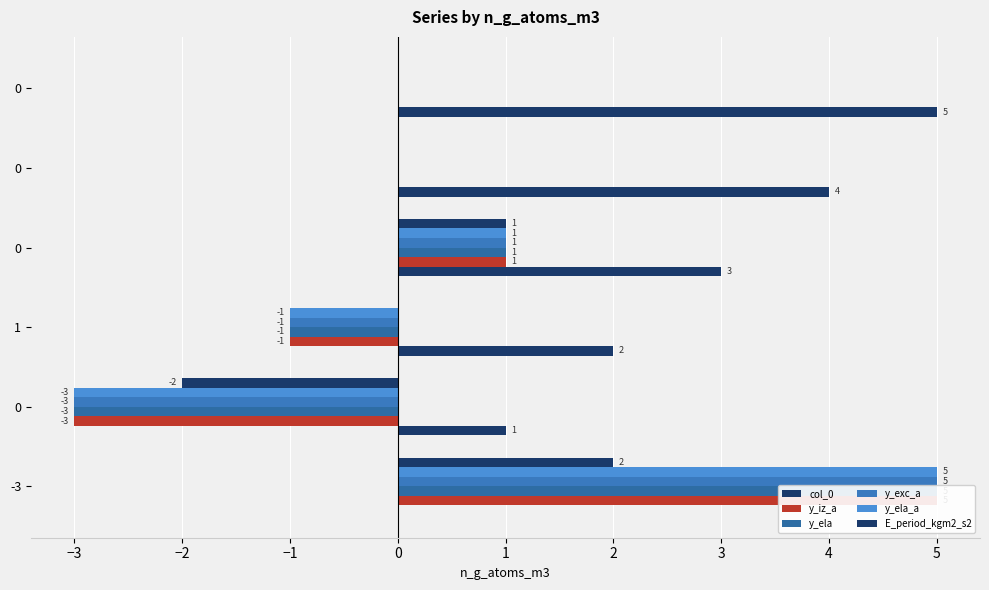

How many distinct data groups are displayed?

6